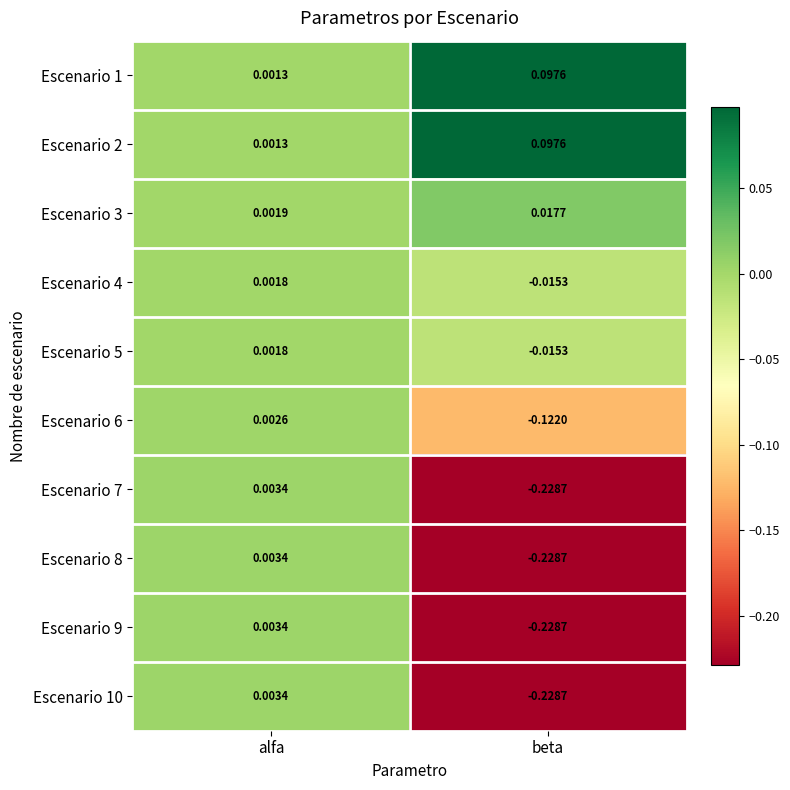

At which label does Escenario 4 reach its minimum?

beta